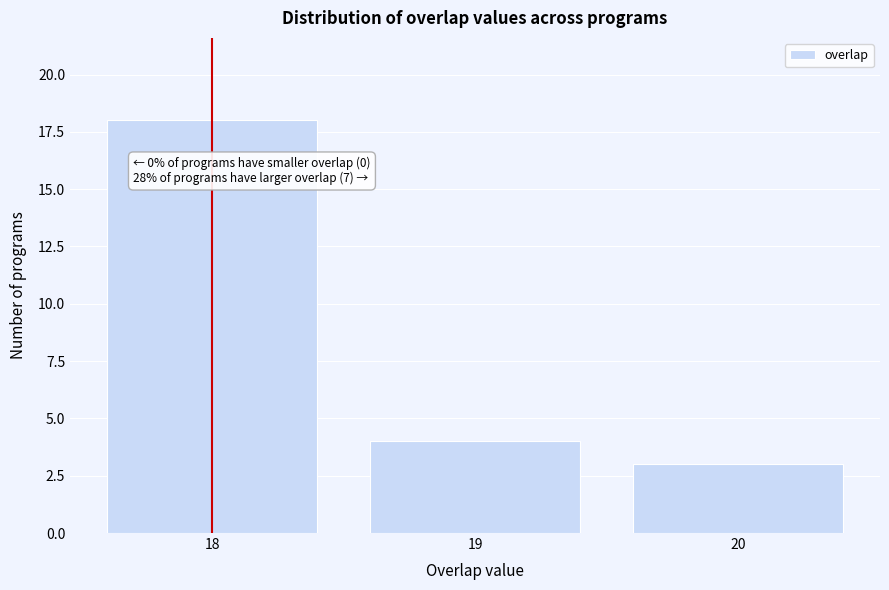

Reading right to left, extract all data points from this chart.

3	4	18